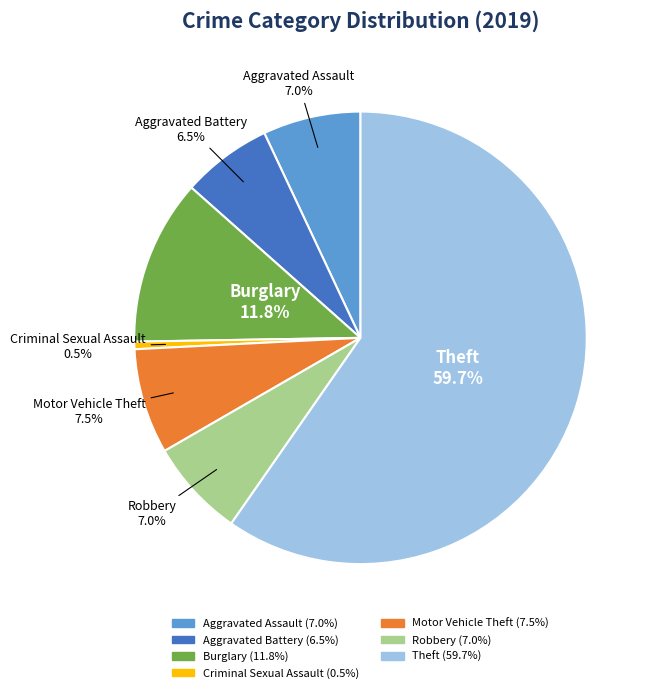

Which slice is the largest?

Theft